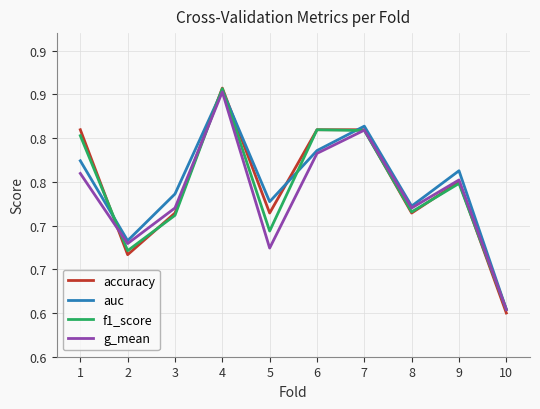

What are all the series names shown in the legend?

accuracy, auc, f1_score, g_mean